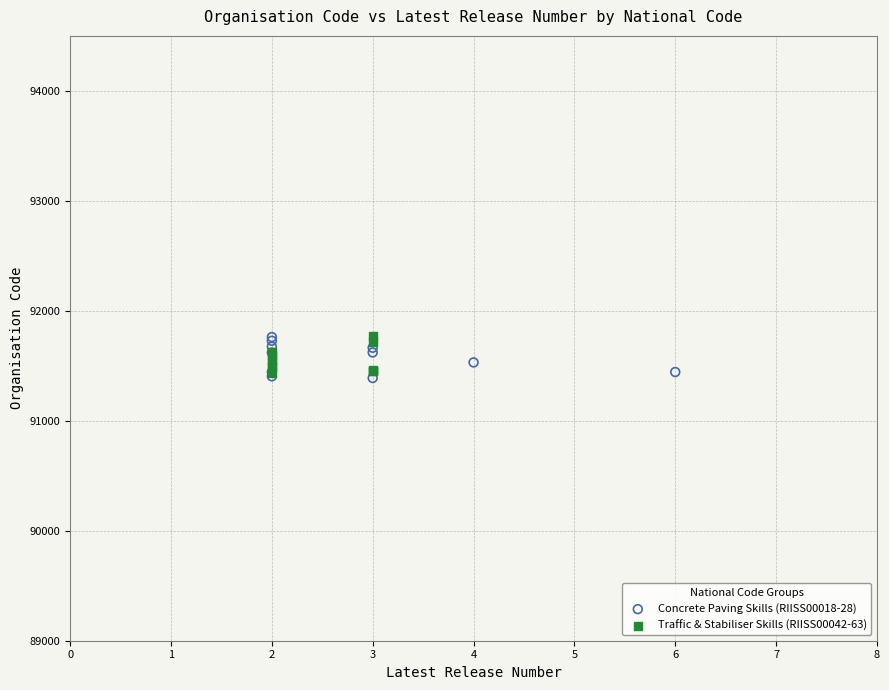

What are all the series names shown in the legend?

Concrete Paving Skills (RIISS00018-28), Traffic & Stabiliser Skills (RIISS00042-63)